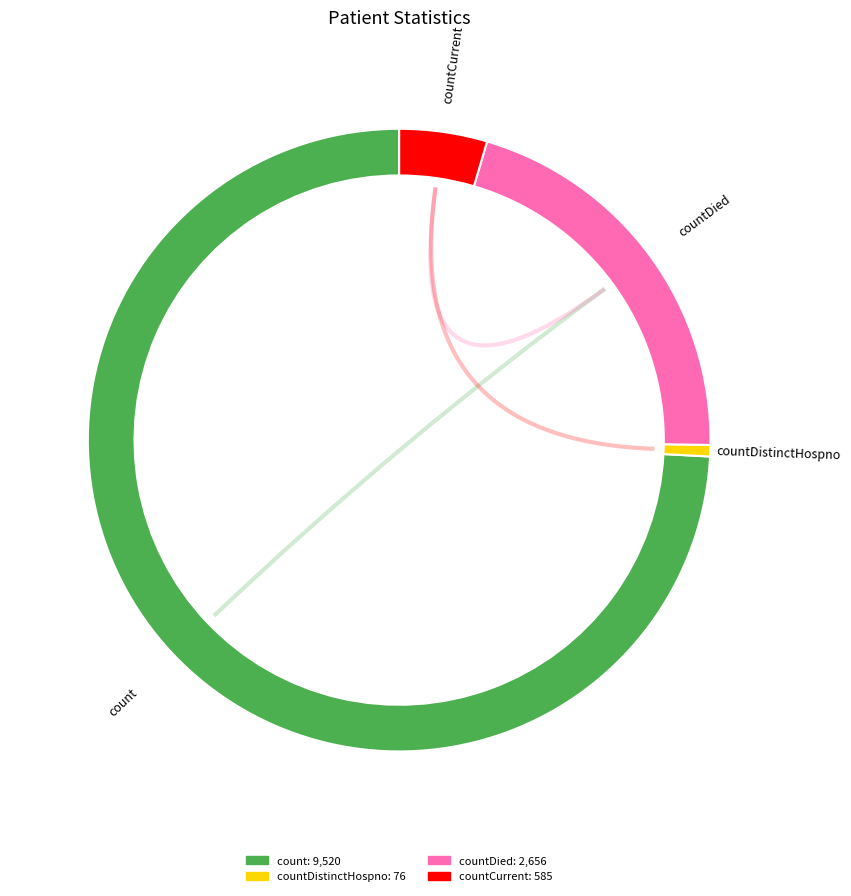

Is there any slice that represents more than half of the pie?

Yes